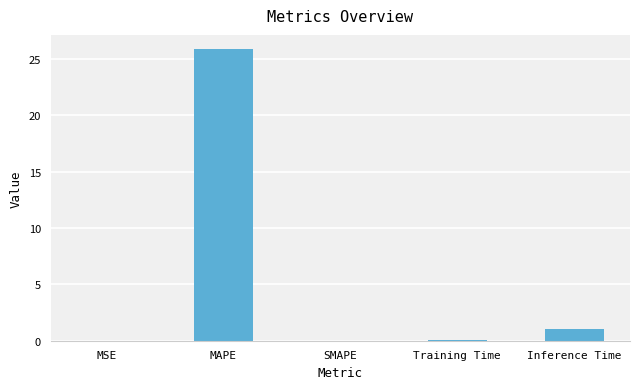

The chart shows a value of 12.3 at SMAPE. True or false?

False